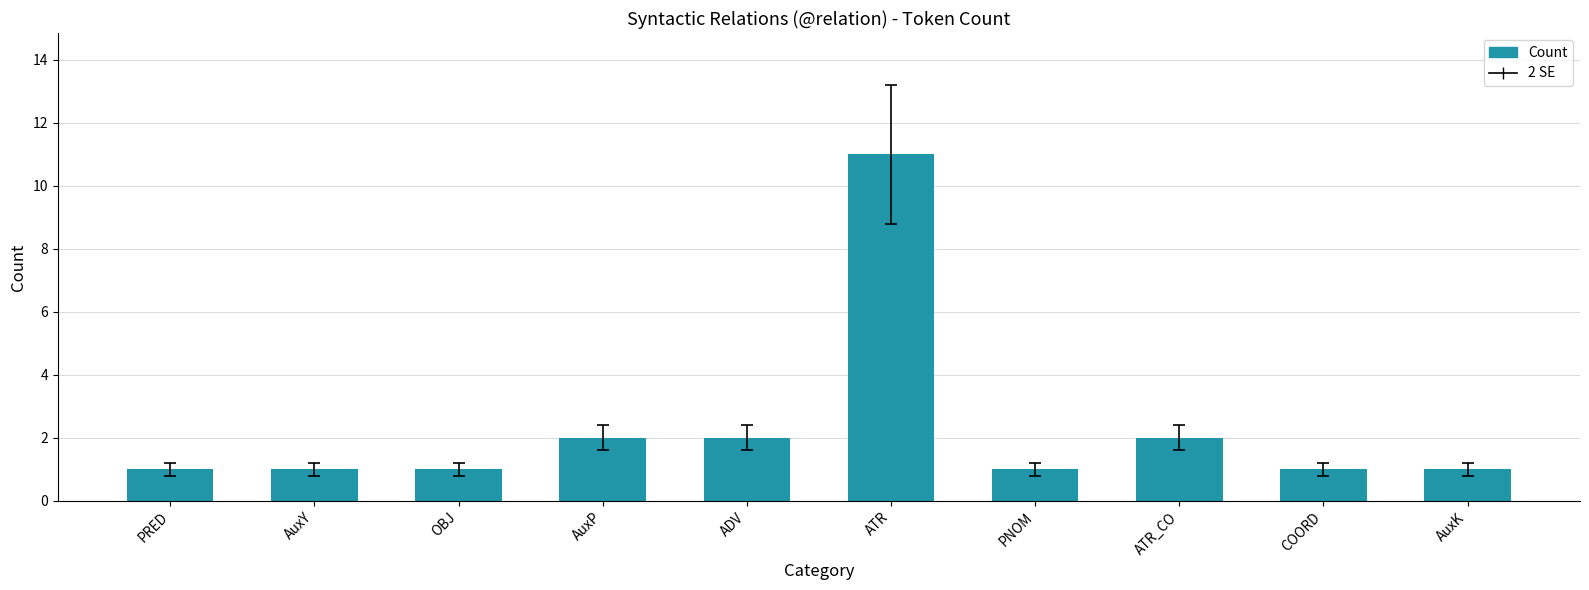

What is the smallest value displayed?

1